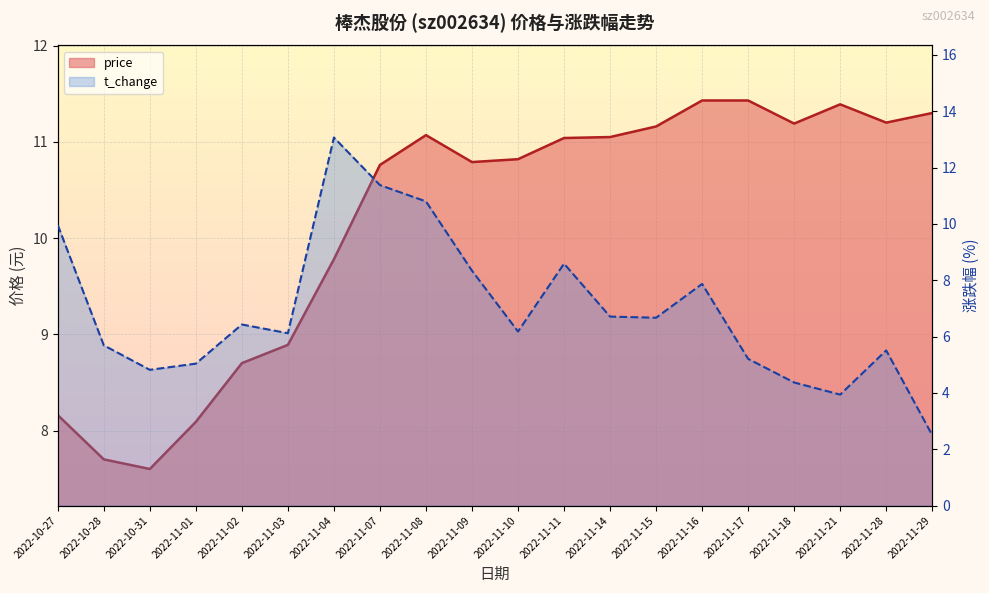

The value of t_change at 2022-11-15 is 6.7. True or false?

True